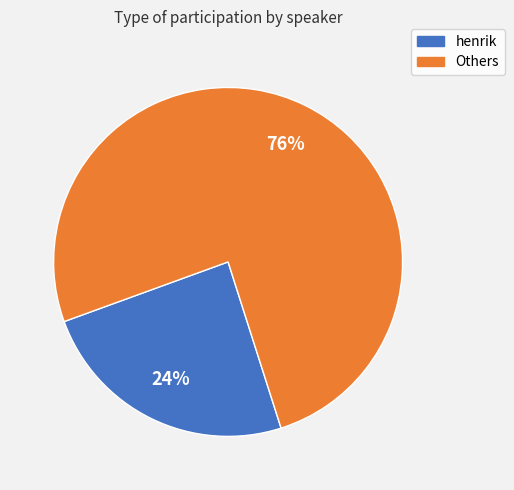

Is there any slice that represents more than half of the pie?

Yes